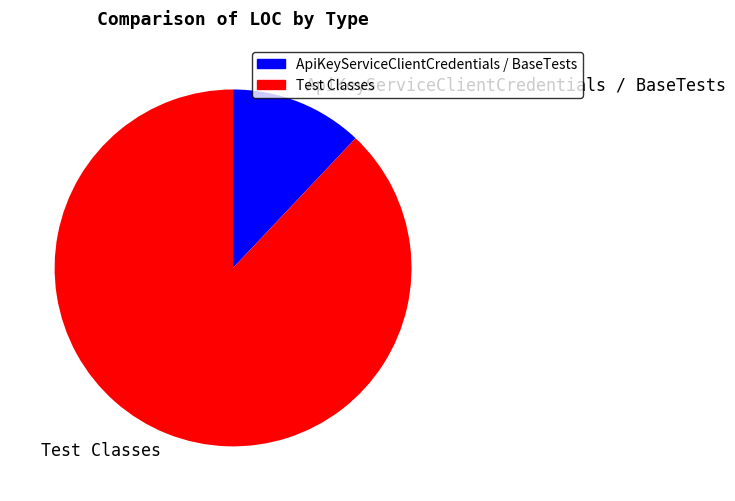

Is it true that Test Classes is 88% of the pie?

True